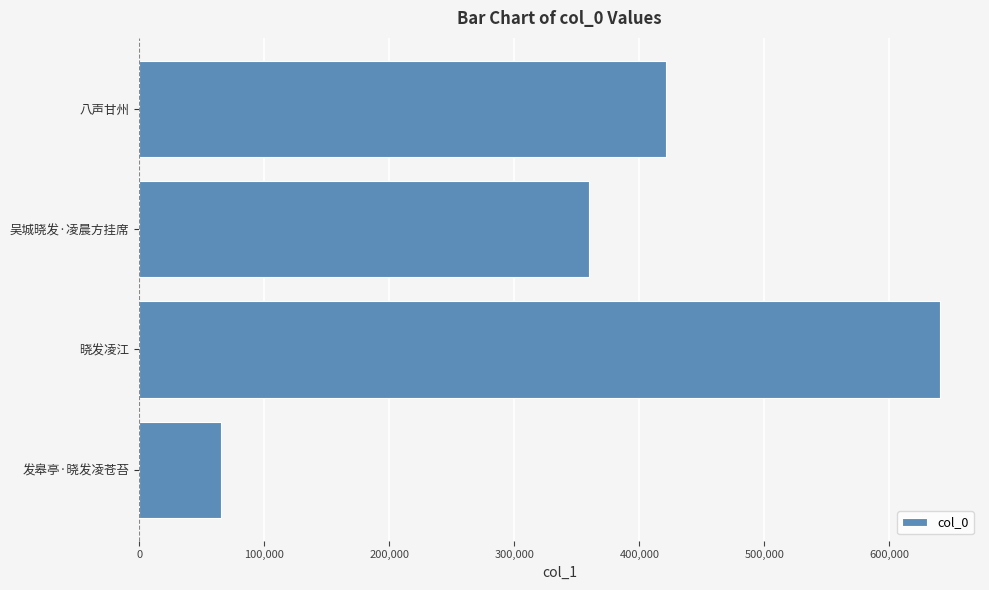

Where is the data nearest to the value 352976?

吴城晓发·凌晨方挂席